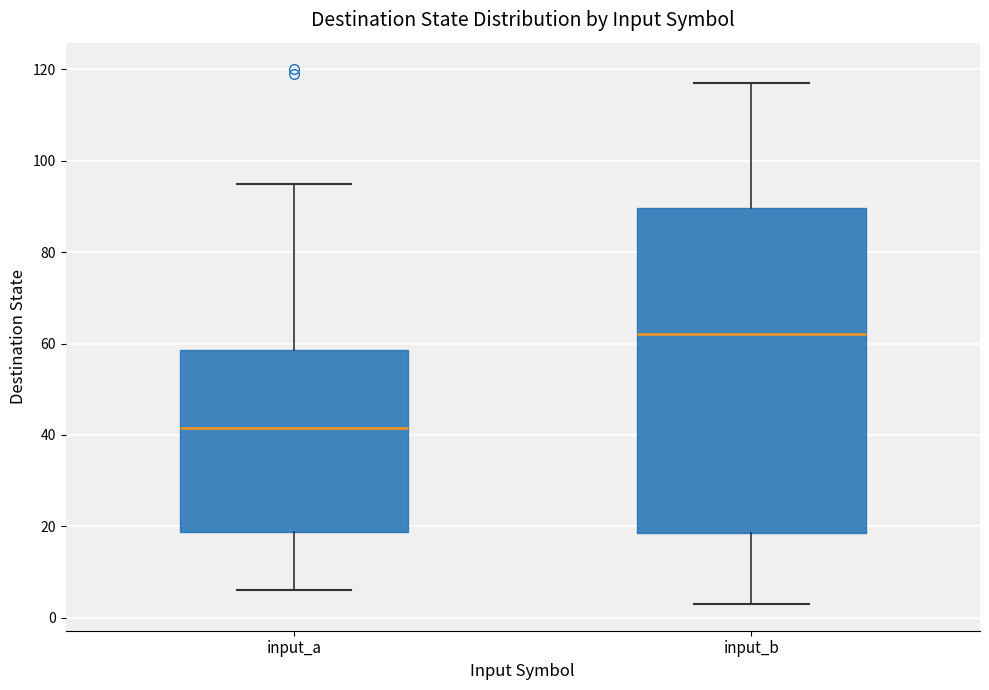

Comparing the boxes themselves (not the whiskers), which one is the tallest?

input_b